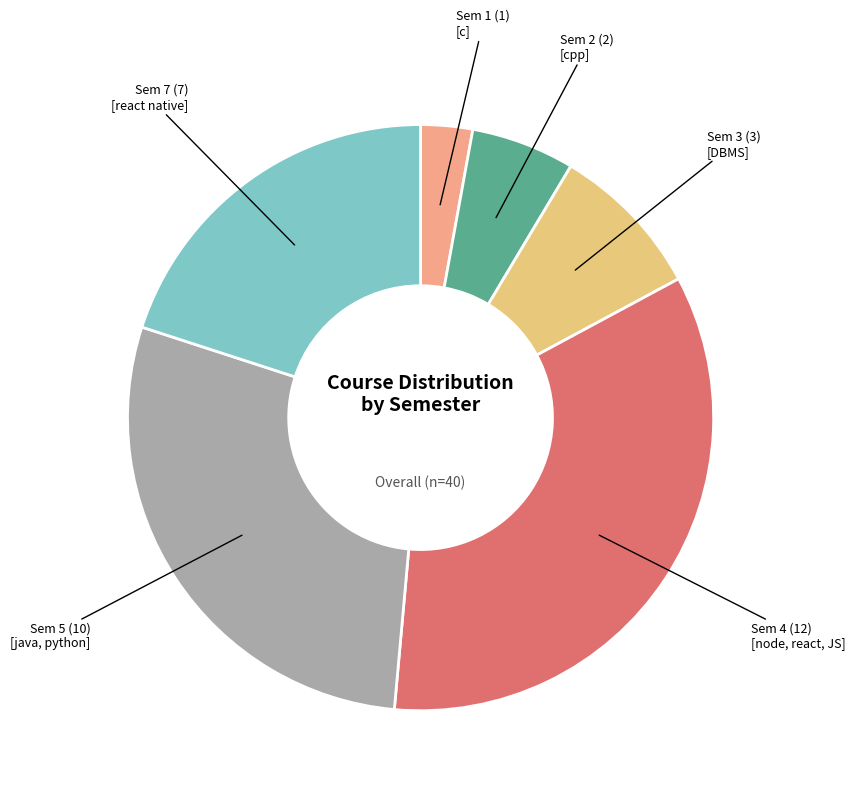

Which category has the smallest portion of the pie?

Sem 1